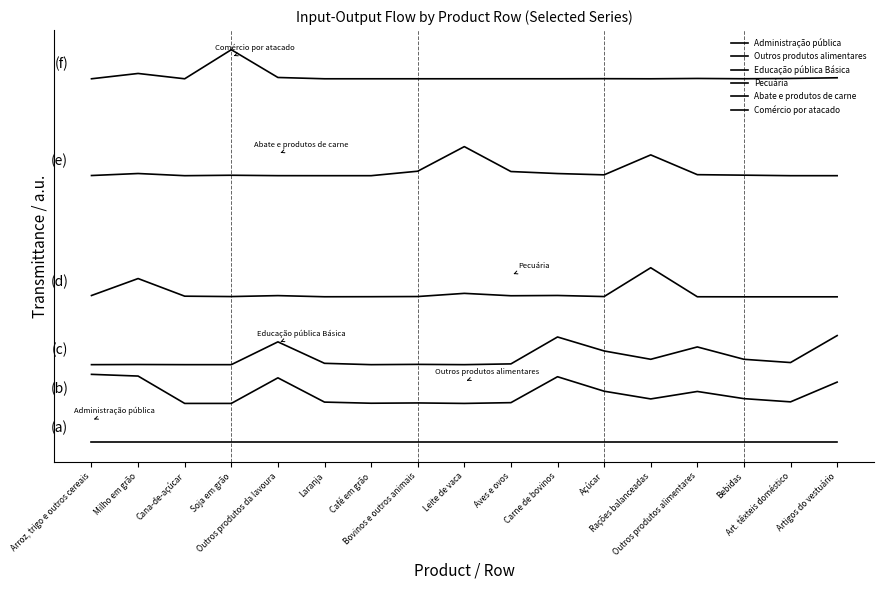

Is this an area chart (filled region under the line)?

No